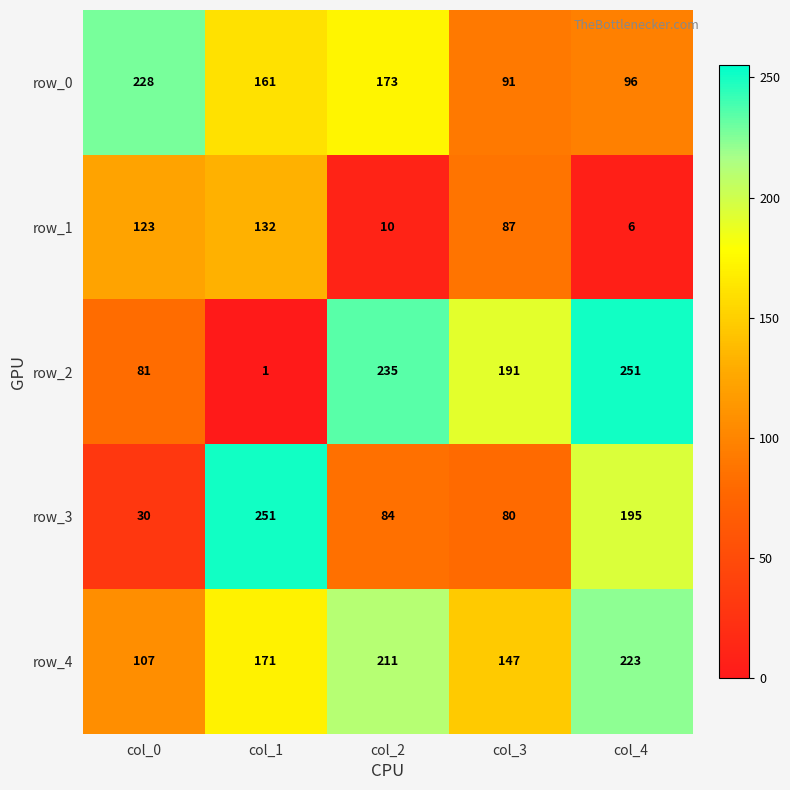

Count the number of data series in this chart.

5